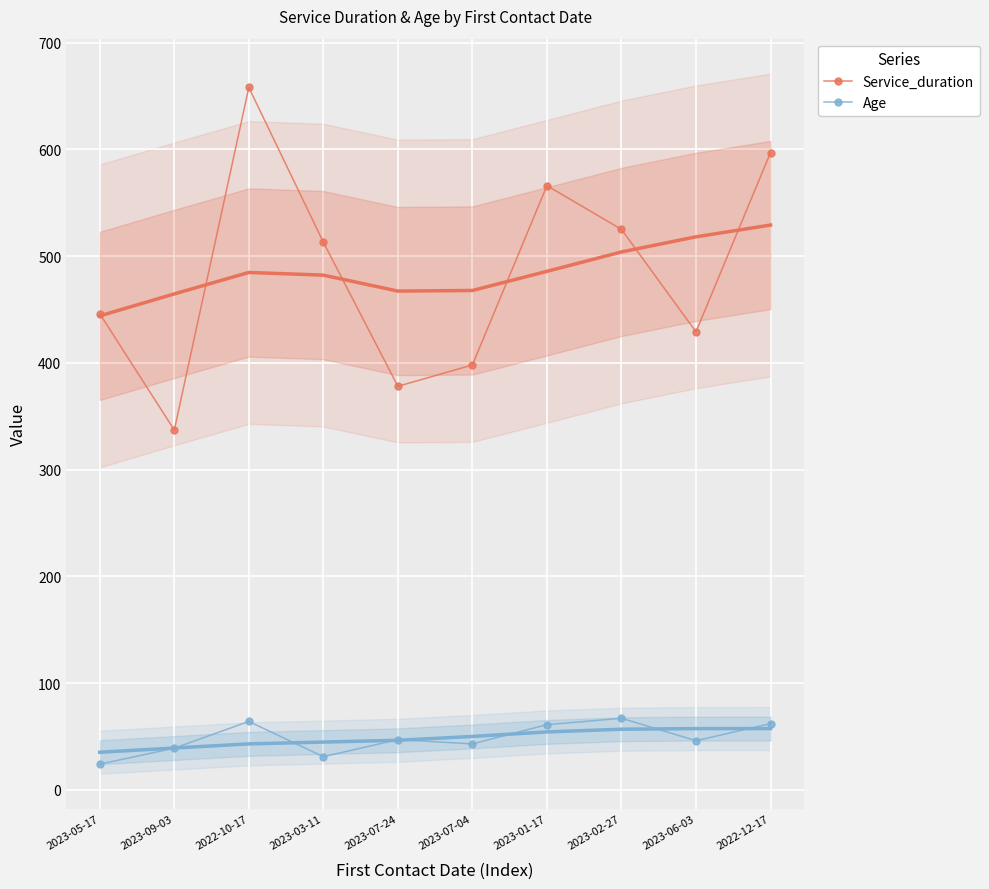

True or false: Age and Service_duration cross at least once.

False